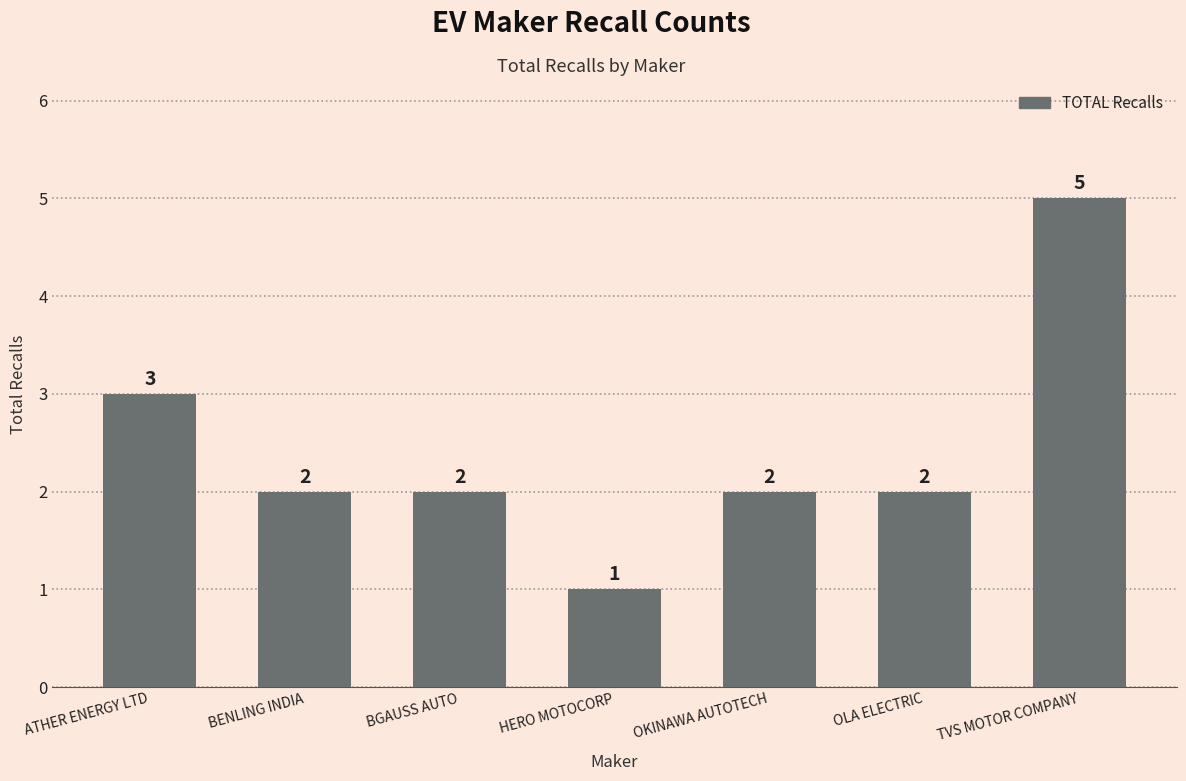

Between ATHER ENERGY LTD and BENLING INDIA, which is larger?

ATHER ENERGY LTD